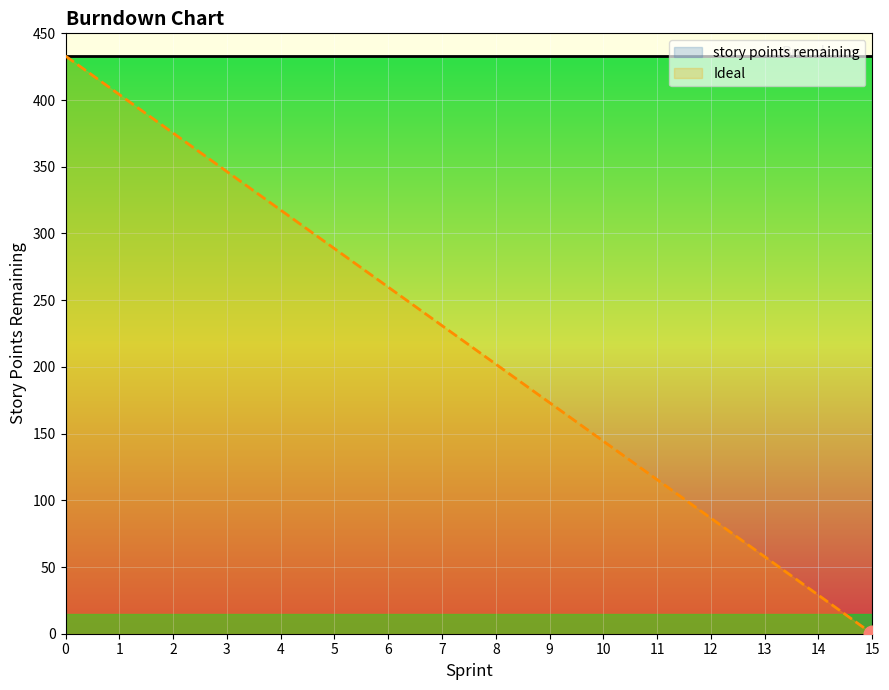

What is the value of the Ideal point at the 1st from the left?

433.0